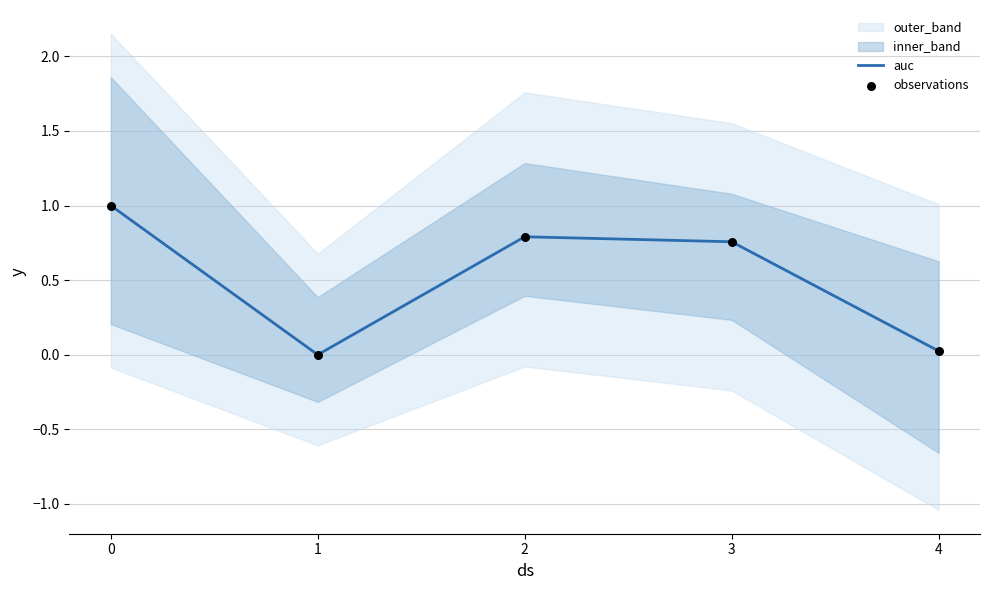

At how many categories does at least one series exceed 0?

4